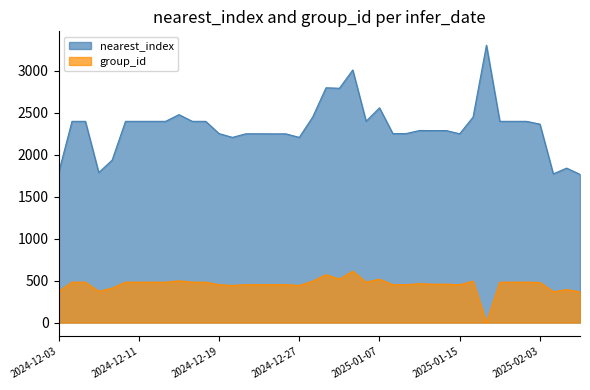

At how many categories does at least one series exceed 3269?

1